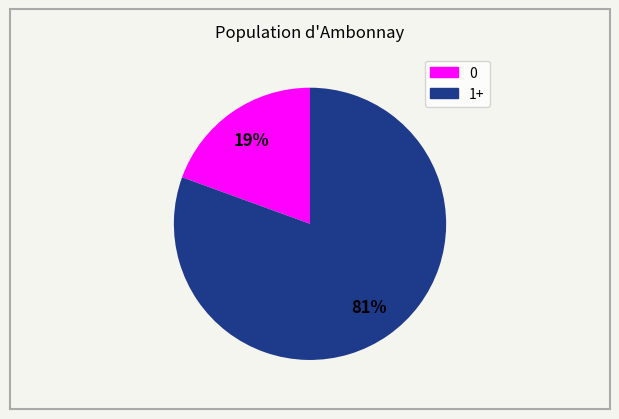

To the nearest percent, what is the average slice percentage?

50%